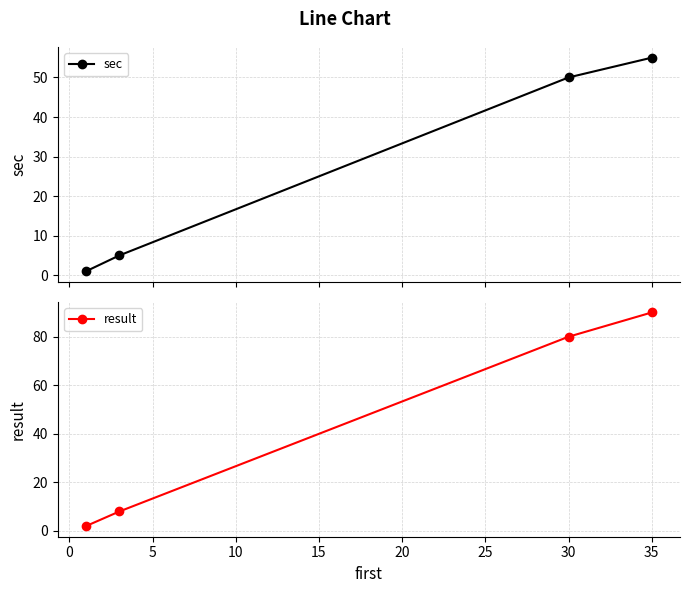

What is the value of the sec point at the 2nd from the left?

5